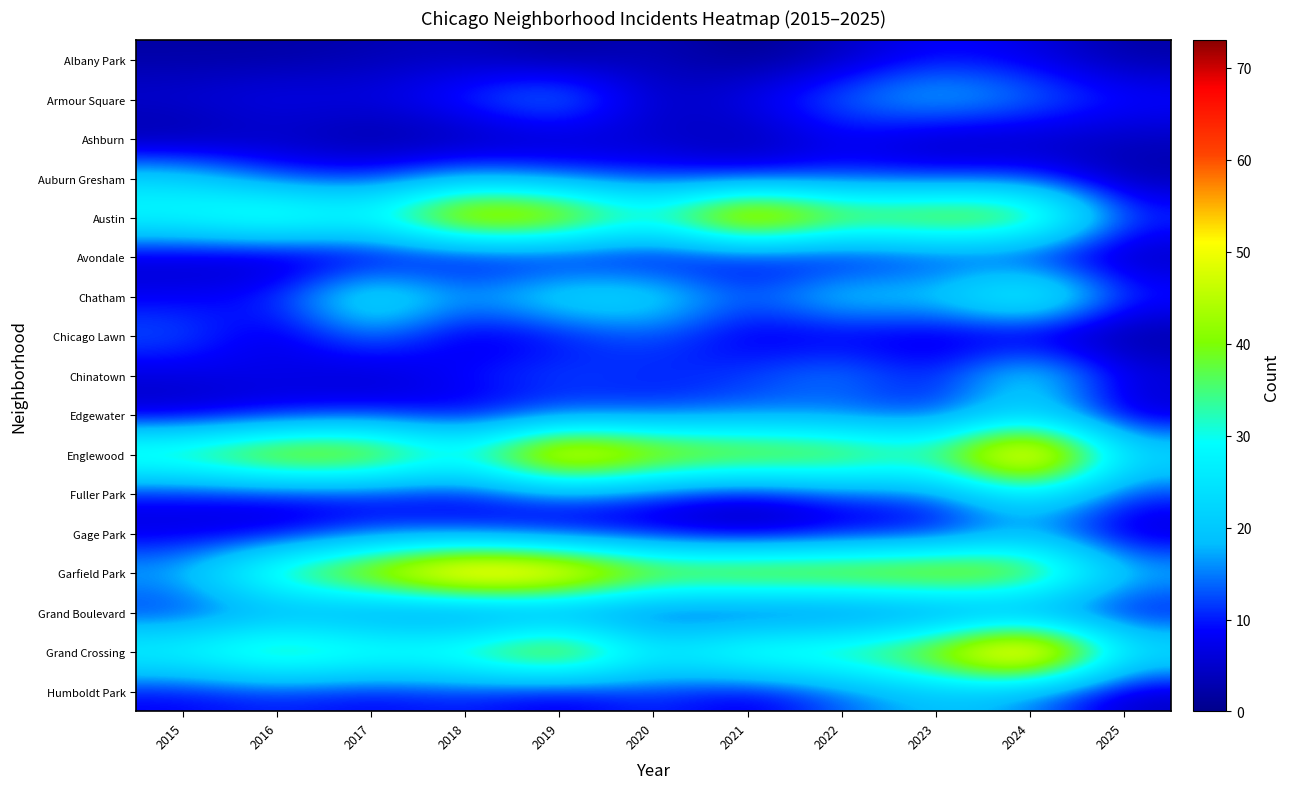

Rank the series by their maximum value, from highest to lowest.

Grand Crossing, Garfield Park, Englewood, Austin, Chatham, Fuller Park, Chinatown, Auburn Gresham, Armour Square, Edgewater, Humboldt Park, Chicago Lawn, Gage Park, Grand Boulevard, Albany Park, Avondale, Ashburn